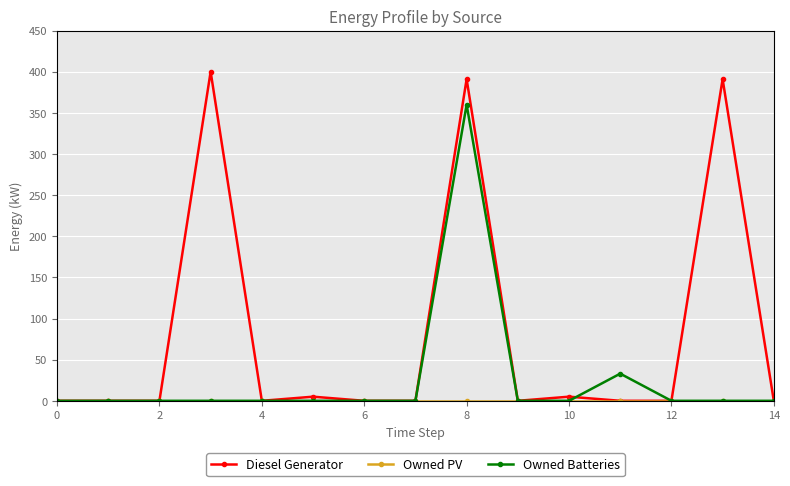

Count the number of data series in this chart.

3